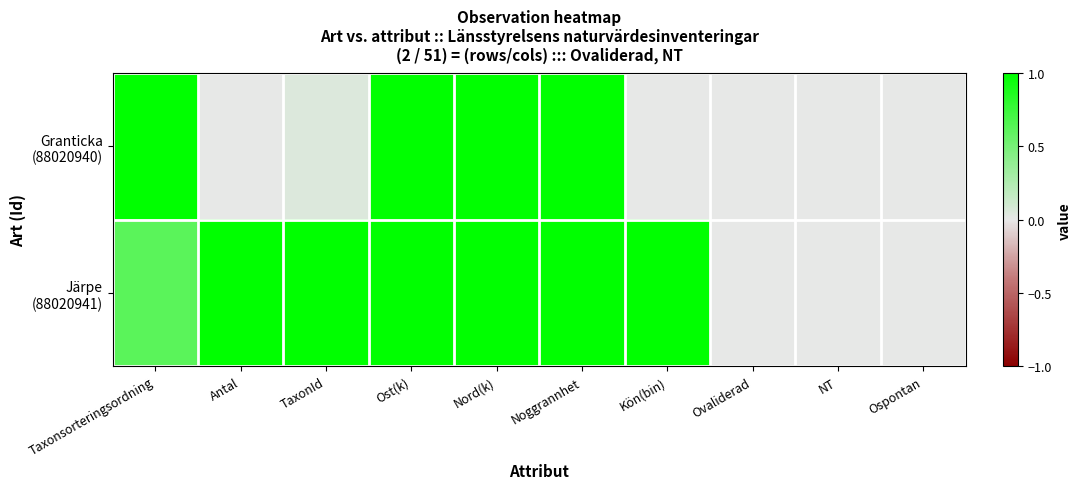

Which series has the largest range (max minus min)?

Granticka (88020940)